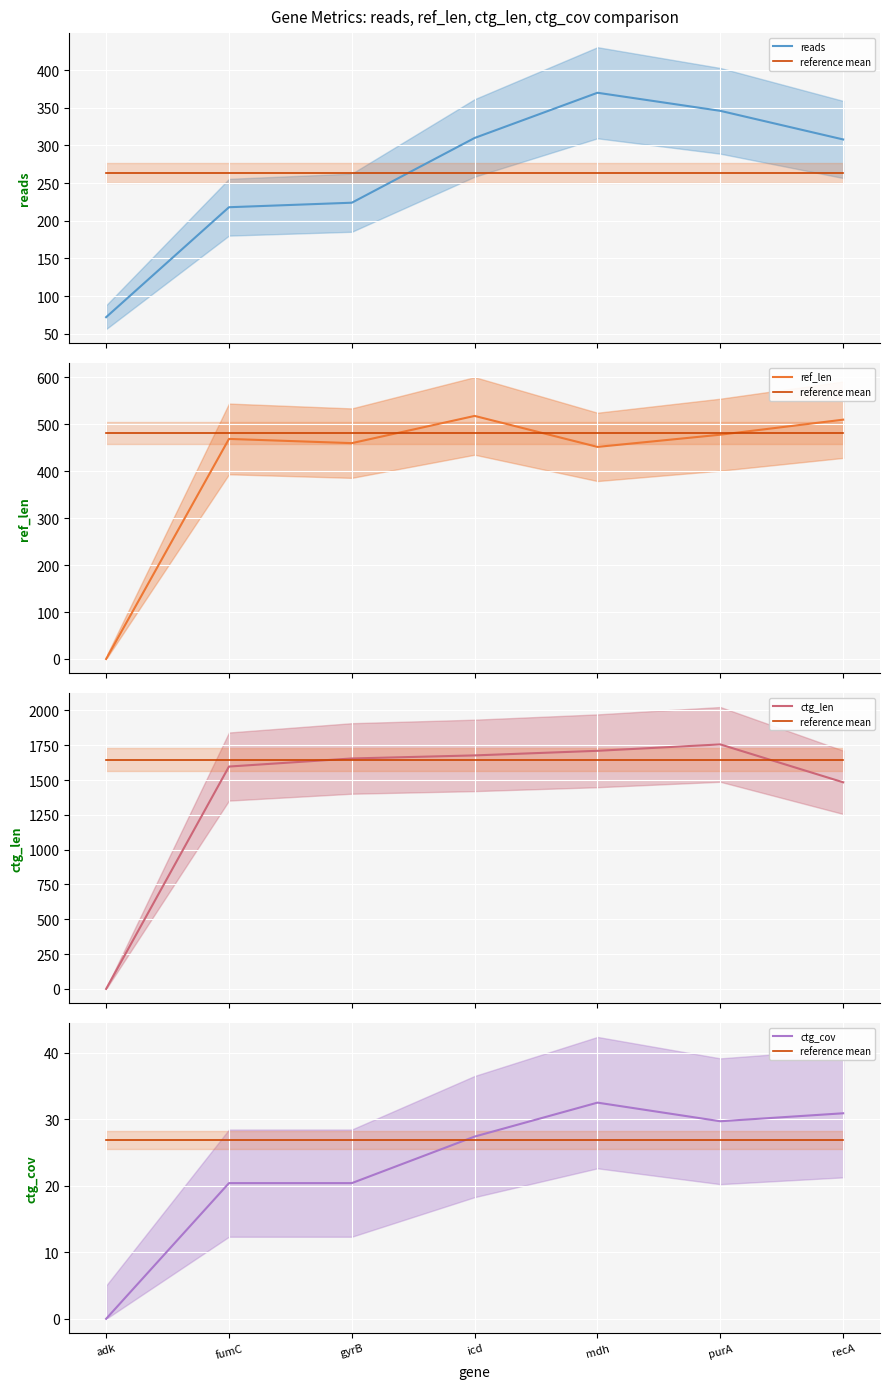

What is the average value of the ref_len series?

412.4